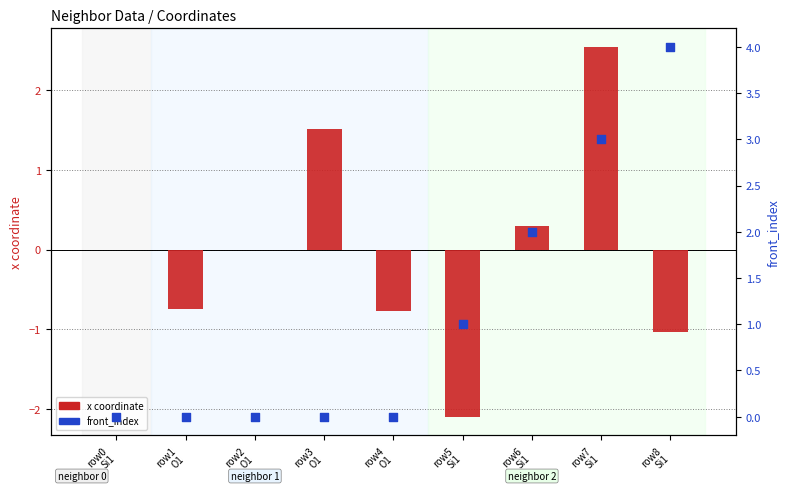

Which series has the largest total across all categories?

front_index